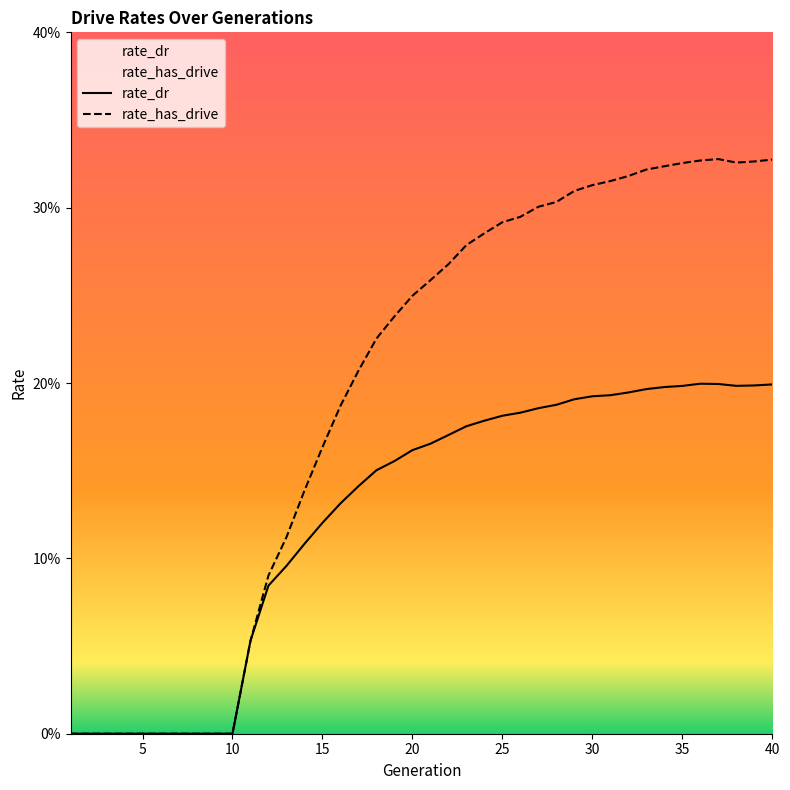

List the labels in order of rate_has_drive value, smallest first.

1, 2, 3, 4, 5, 6, 7, 8, 9, 10, 11, 12, 13, 14, 15, 16, 17, 18, 19, 20, 21, 22, 23, 24, 25, 26, 27, 28, 29, 30, 31, 32, 33, 34, 35, 38, 39, 36, 40, 37